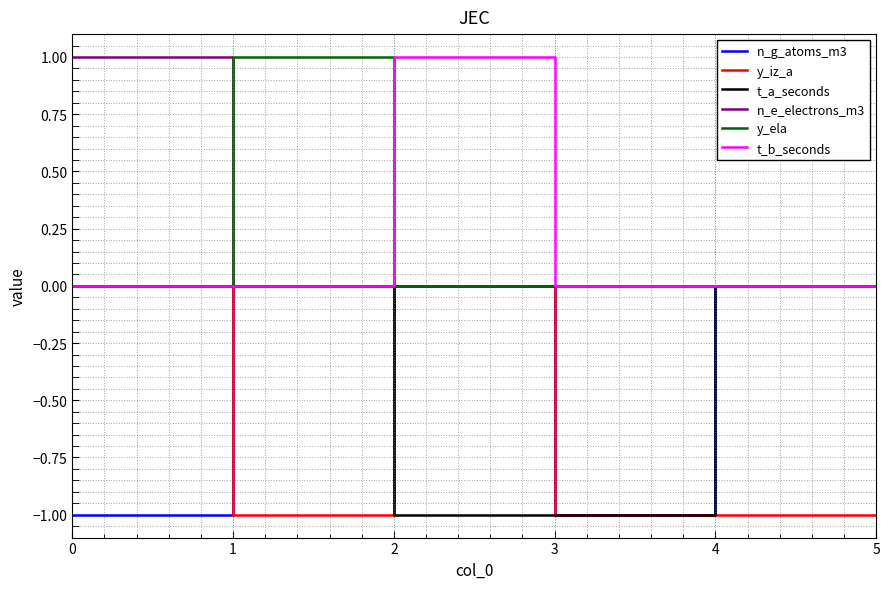

The y_ela series shows 1 at 0. True or false?

False